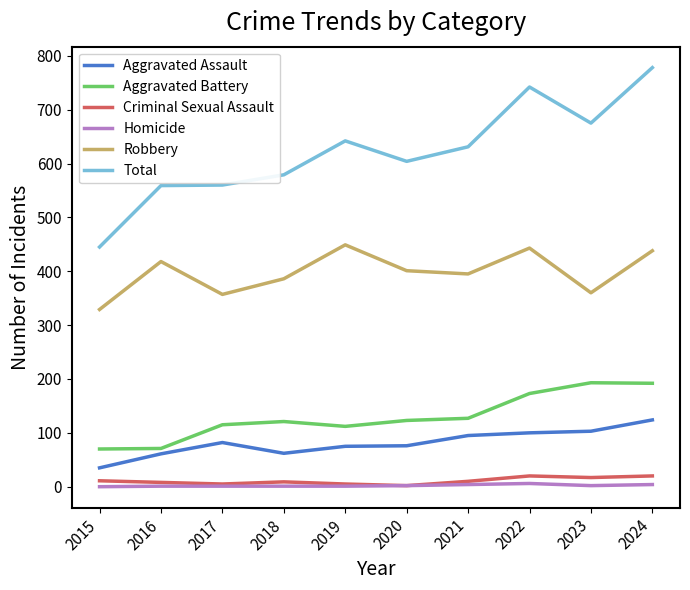

Which series has the widest spread of values?

Total